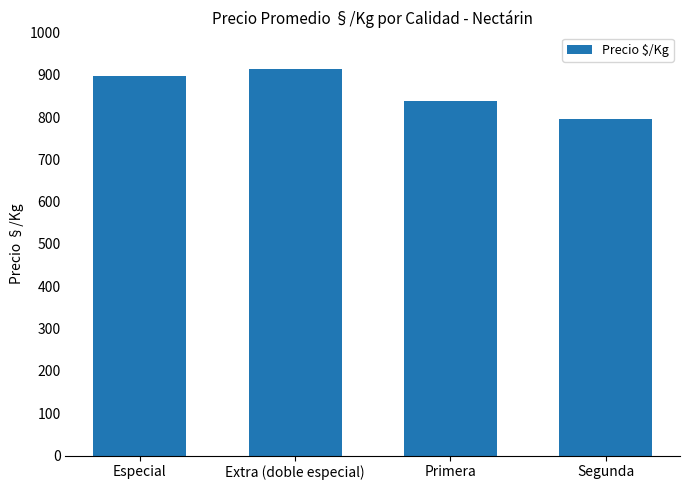

What is the sum of all values?

3445